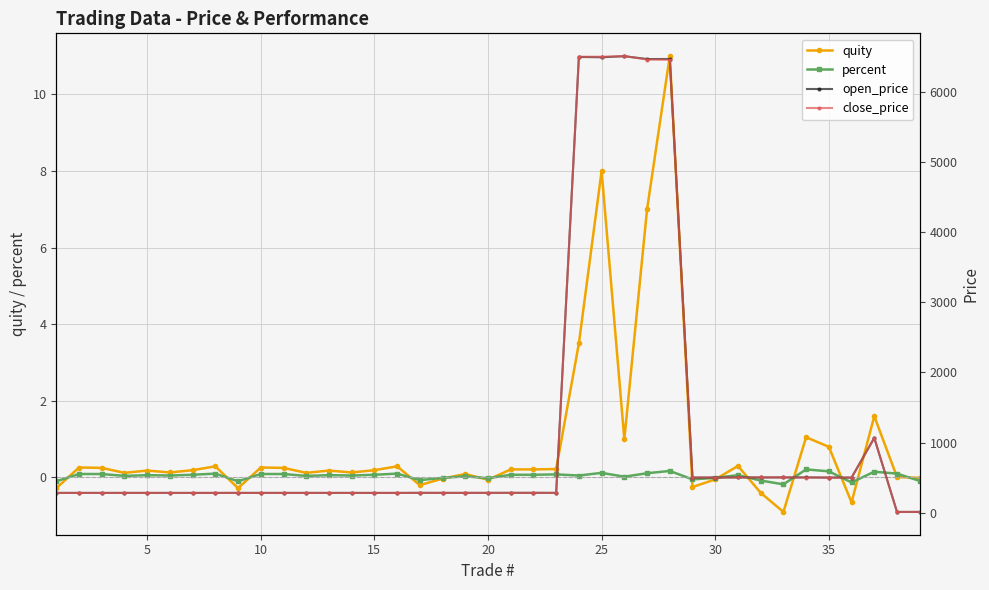

How many positive values does the quity series have?

28